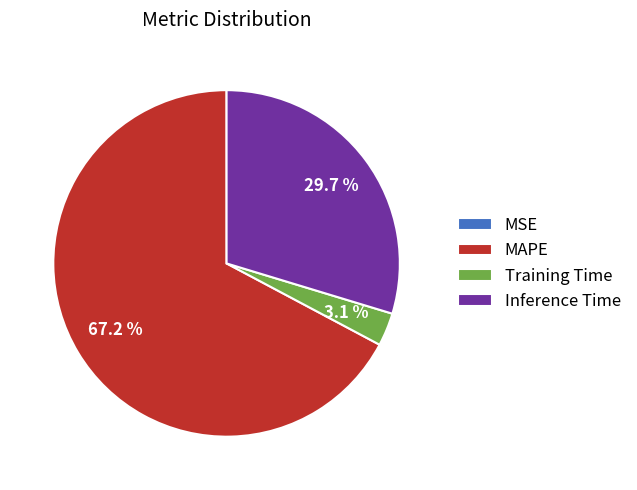

Which category has the biggest portion of the pie?

MAPE